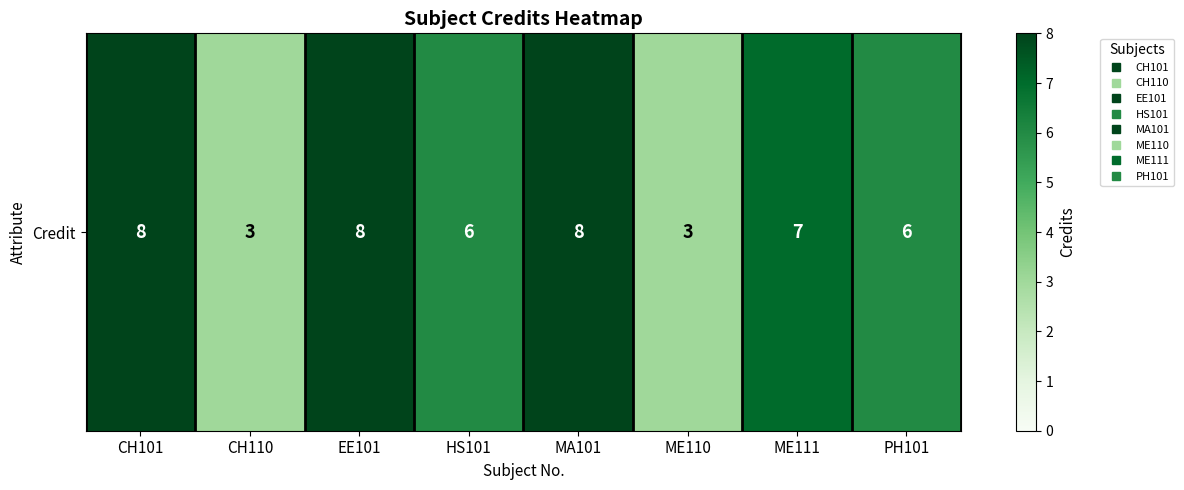

Is it true that the value at PH101 is 6?

True